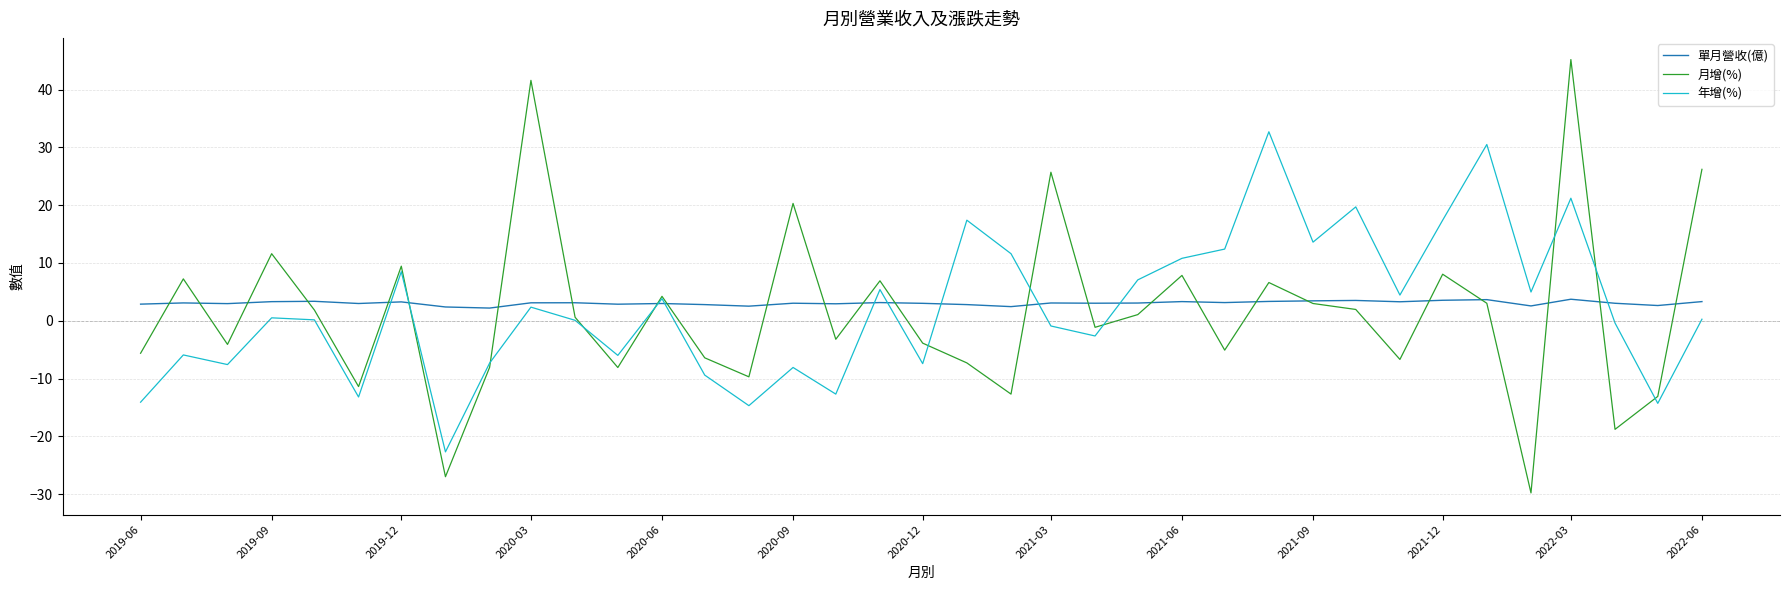

What is the greatest value displayed?

45.2